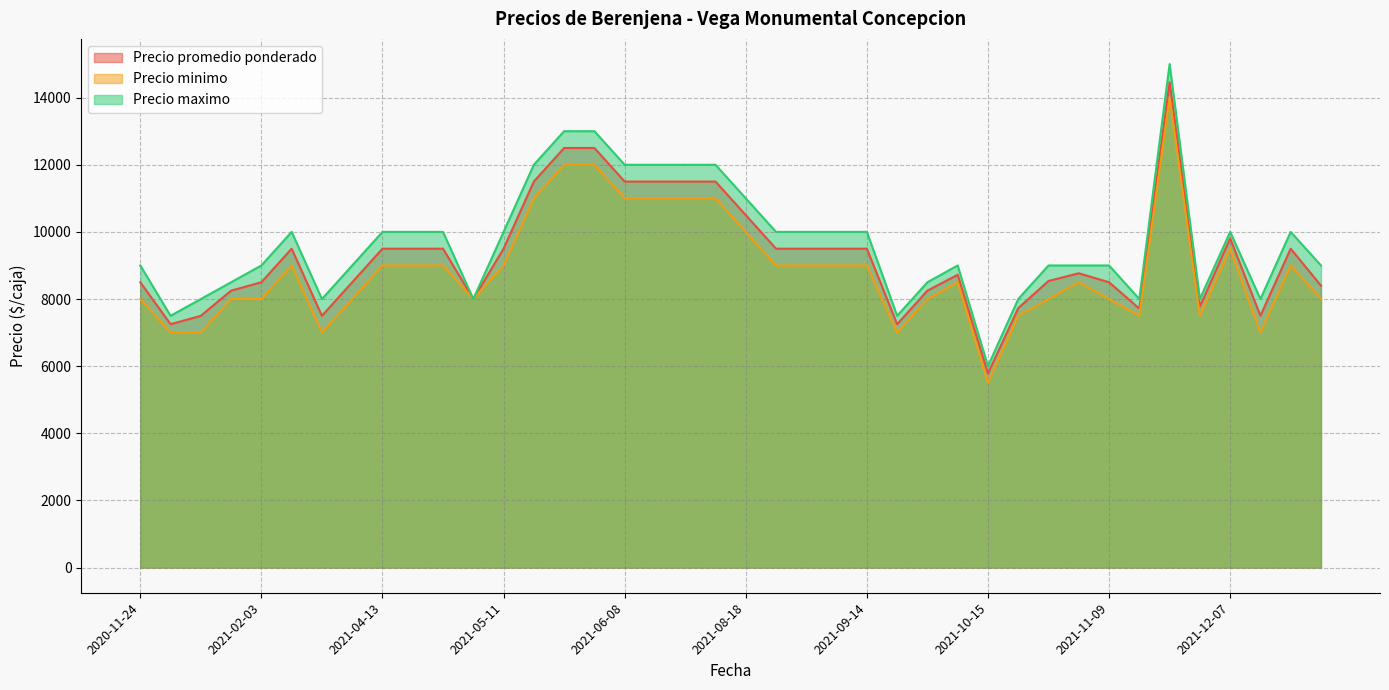

Is the value of Precio minimo at 2021-04-13 greater than the value of Precio promedio ponderado at 2021-09-14?

No